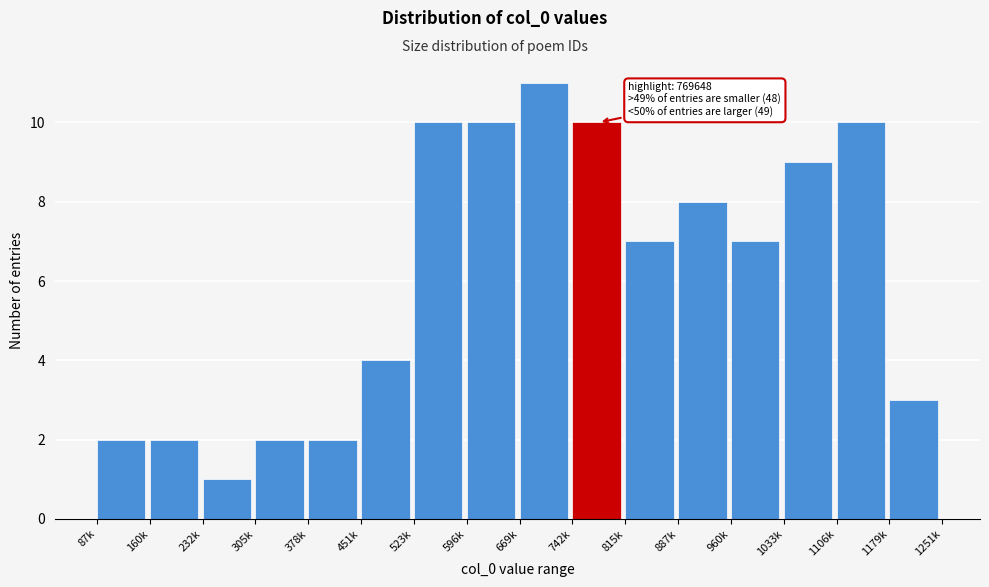

Reading left to right, extract all data points from this chart.

87k=2	160k=2	232k=1	305k=2	378k=2	451k=4	523k=10	596k=10	669k=11	742k=10	815k=7	887k=8	960k=7	1033k=9	1106k=10	1179k=3